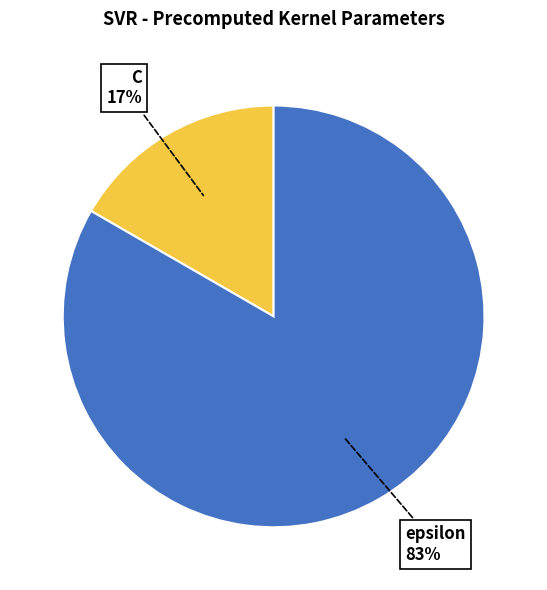

What is the largest slice in the pie chart?

epsilon